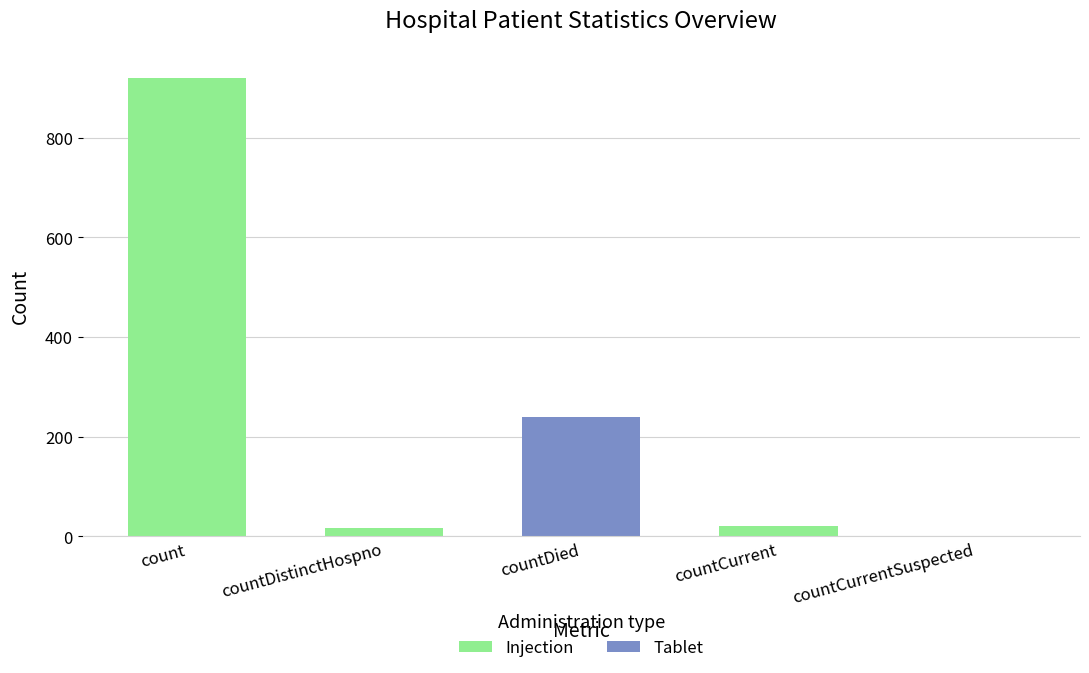

Is it true that the value at count is 920?

True